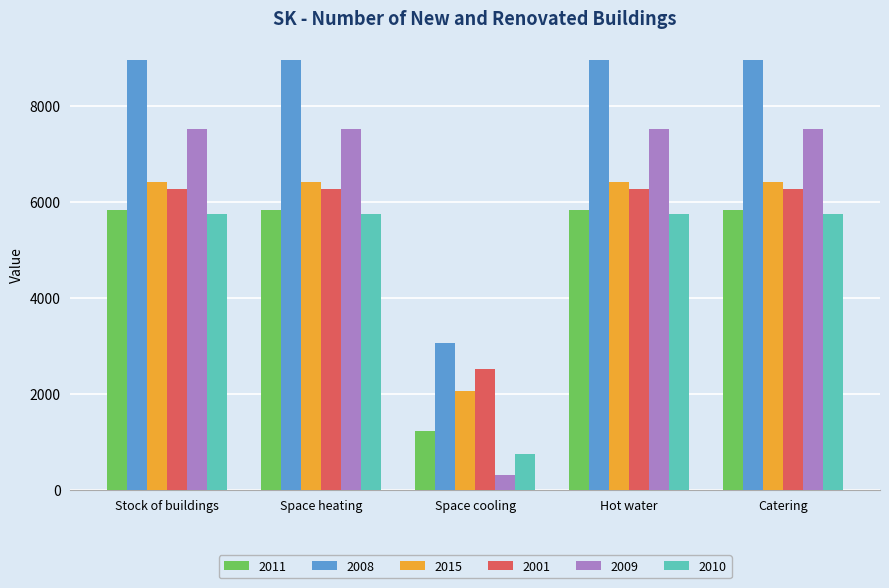

What is the total value across all series at Space cooling?

9927.7